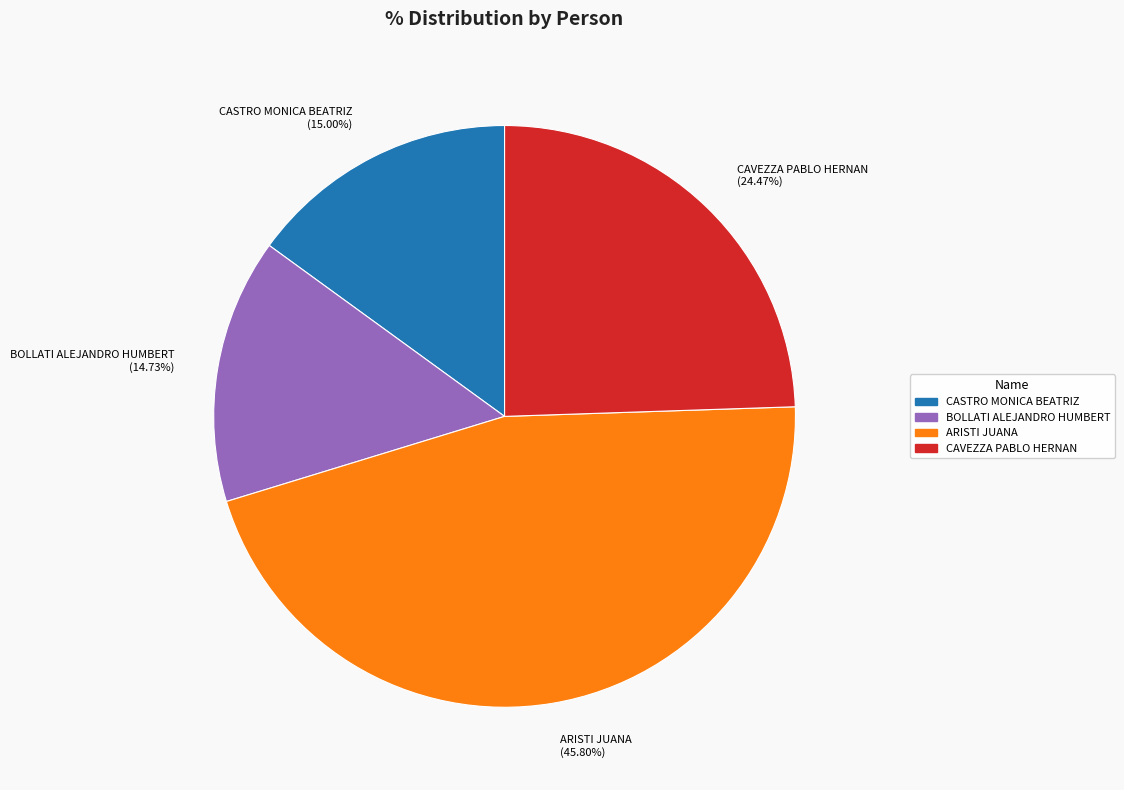

Count the number of slices in the pie.

4